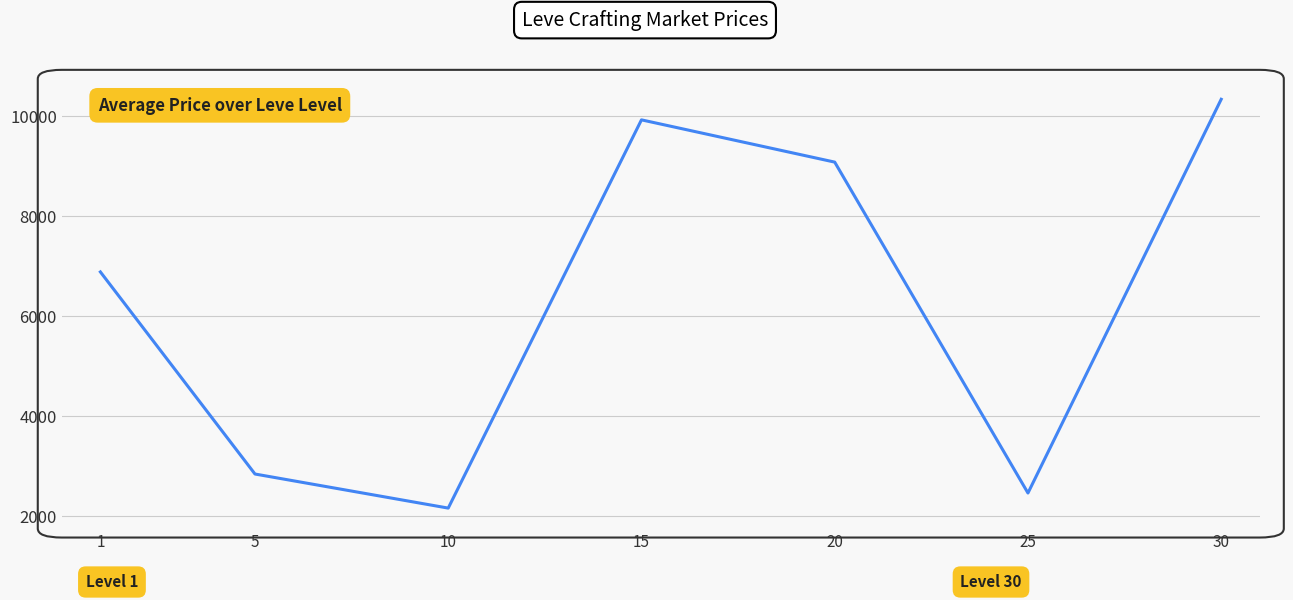

Between 30 and 5, which is larger?

30